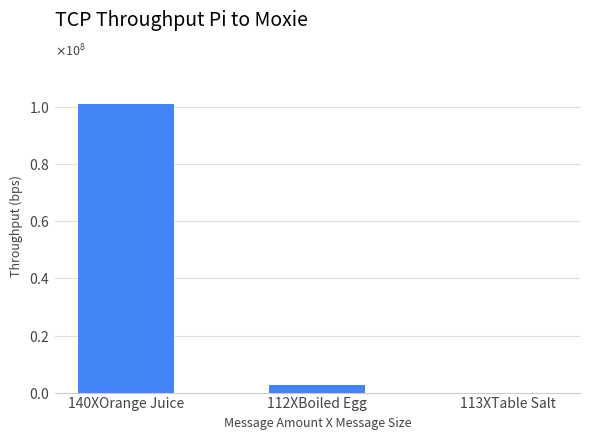

List the labels in order of value, largest first.

140XOrange Juice, 112XBoiled Egg, 113XTable Salt